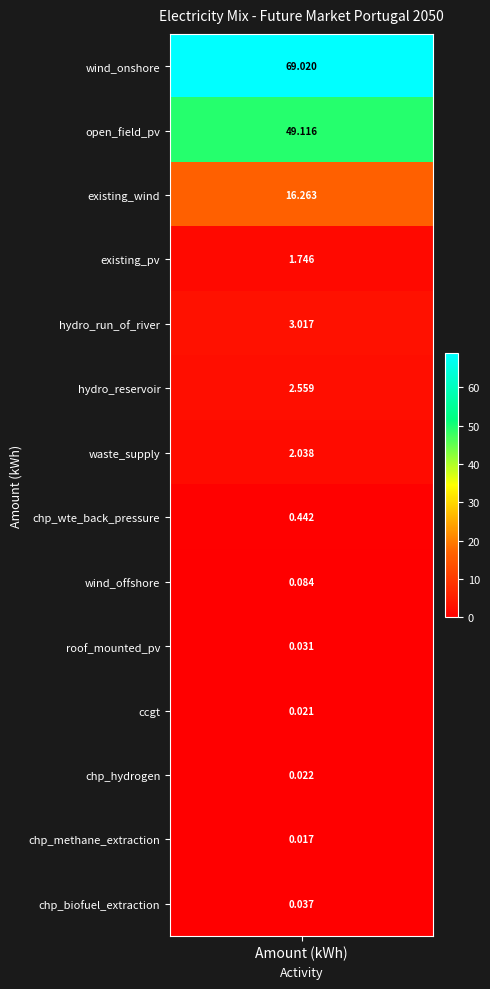

What is the sum of all values?

144.4